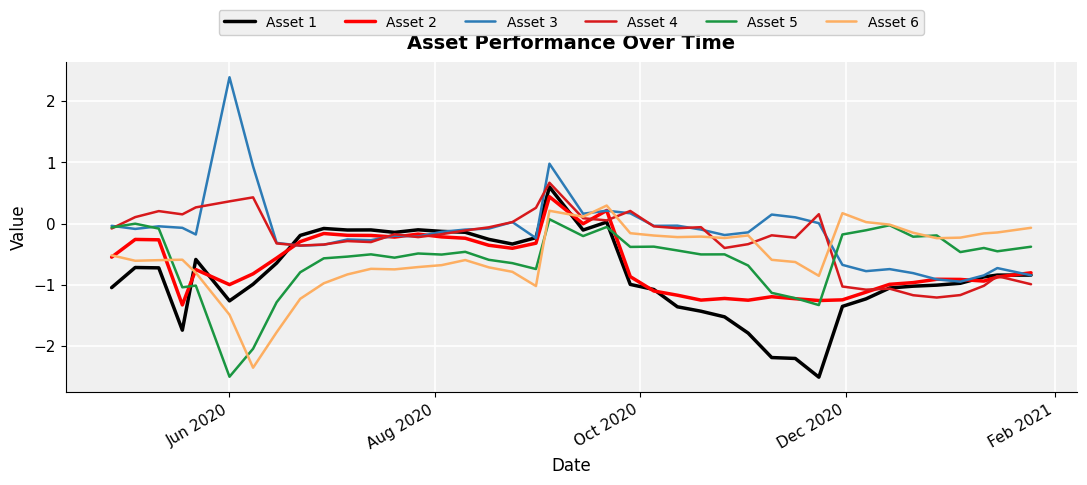

What is the minimum value shown in the chart?

-2.5